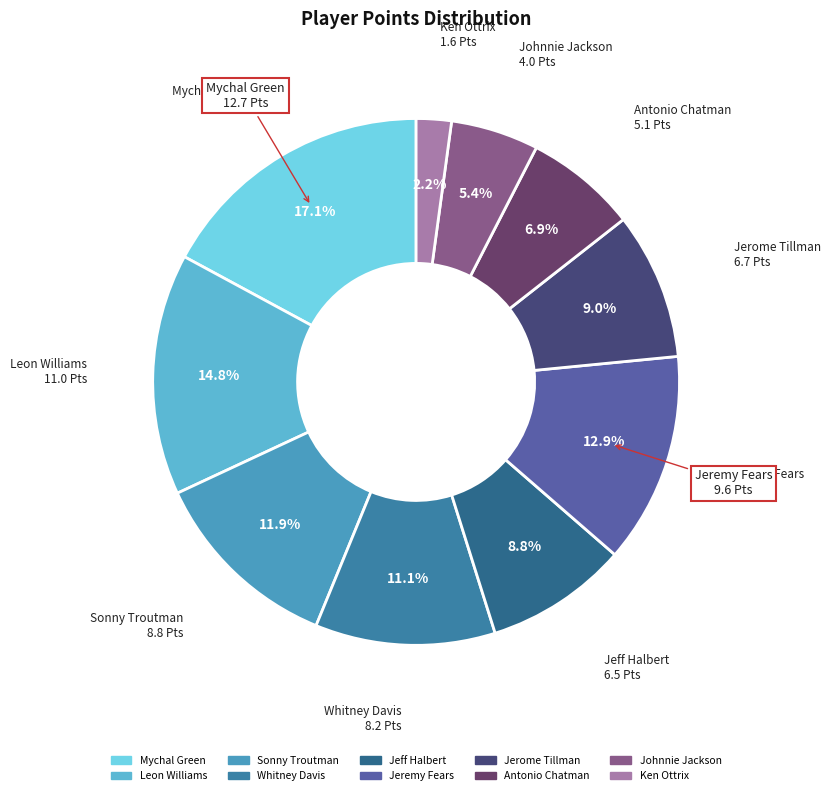

What is the smallest slice in the pie chart?

Ken Ottrix